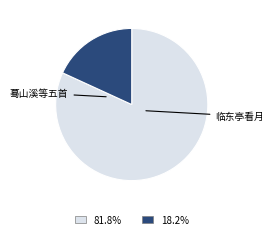

Is there any slice that represents more than half of the pie?

Yes